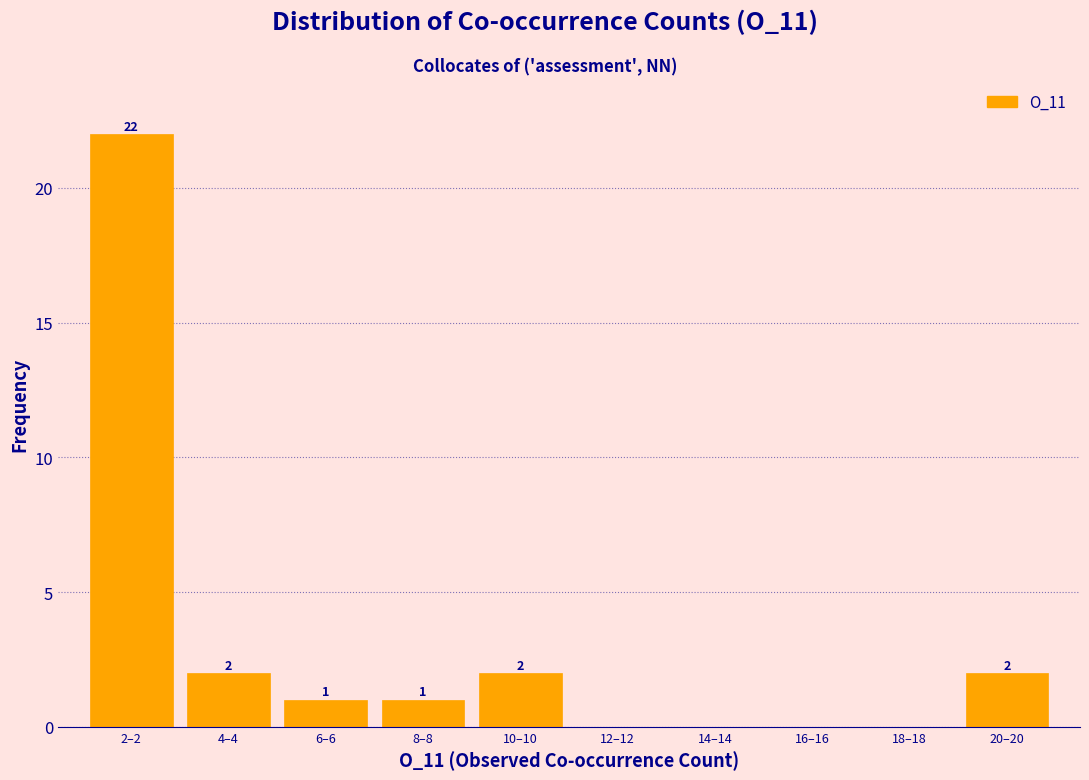

Reading left to right, transcribe all the data shown in this chart.

2–2=22	4–4=2	6–6=1	8–8=1	10–10=2	12–12=0	14–14=0	16–16=0	18–18=0	20–20=2